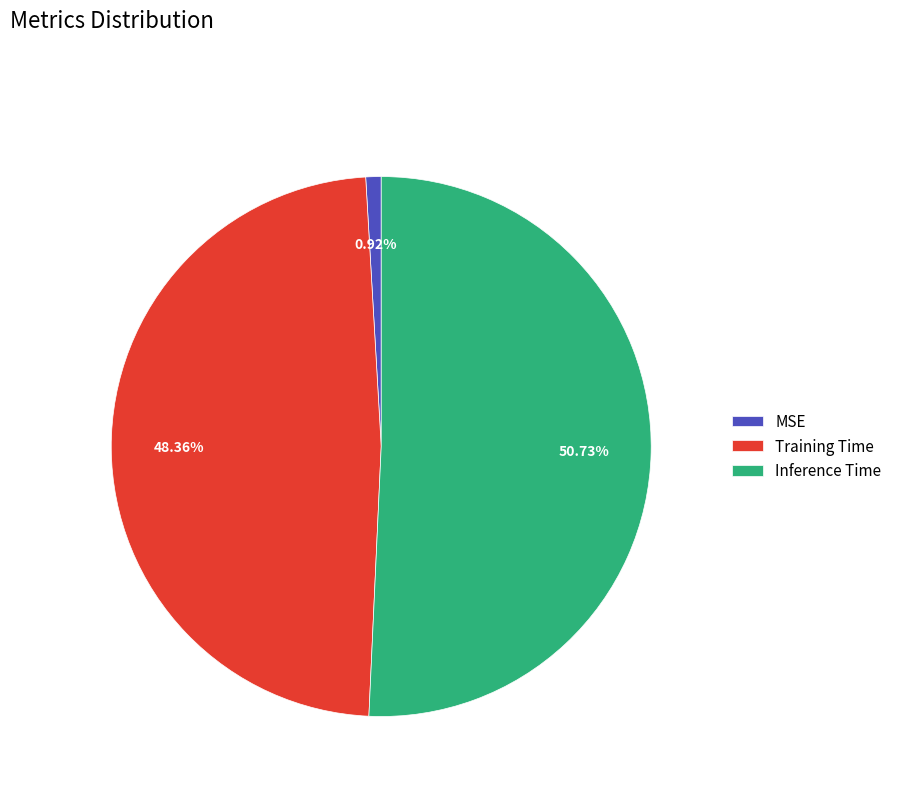

Rank the categories by value from highest to lowest.

Inference Time, Training Time, MSE